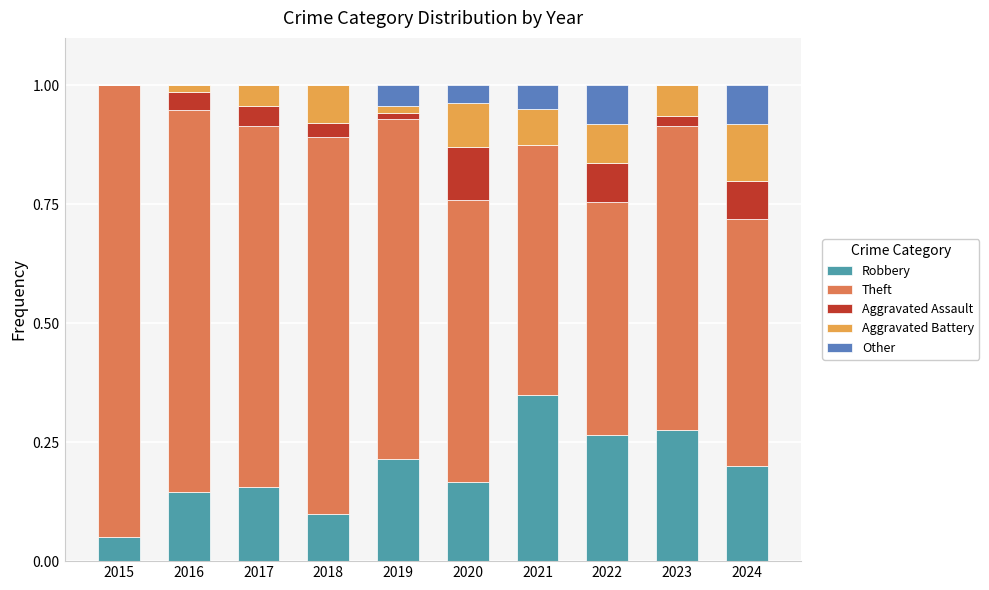

Count the number of categories in the chart.

10